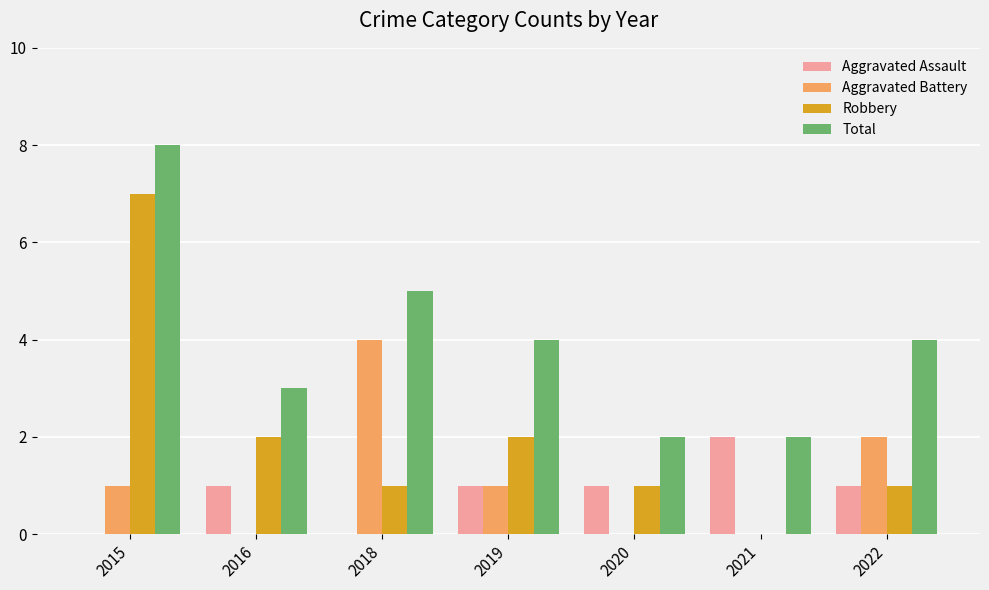

What is the average value of the Aggravated Battery series?

1